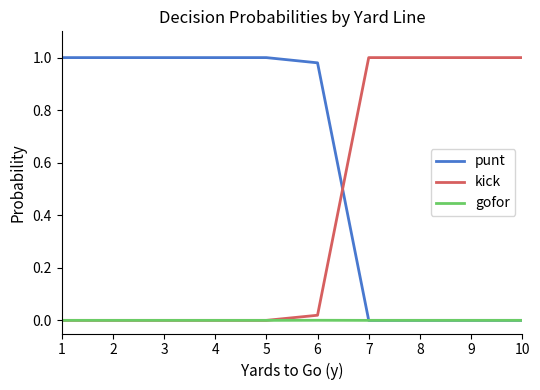

How many lines are shown in the chart?

3